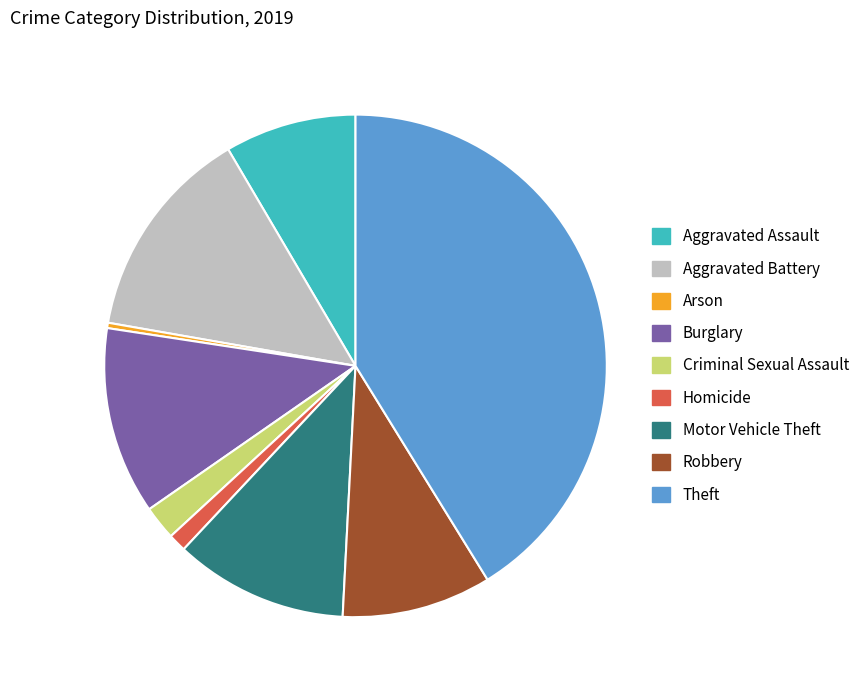

Does any single category account for the majority?

No